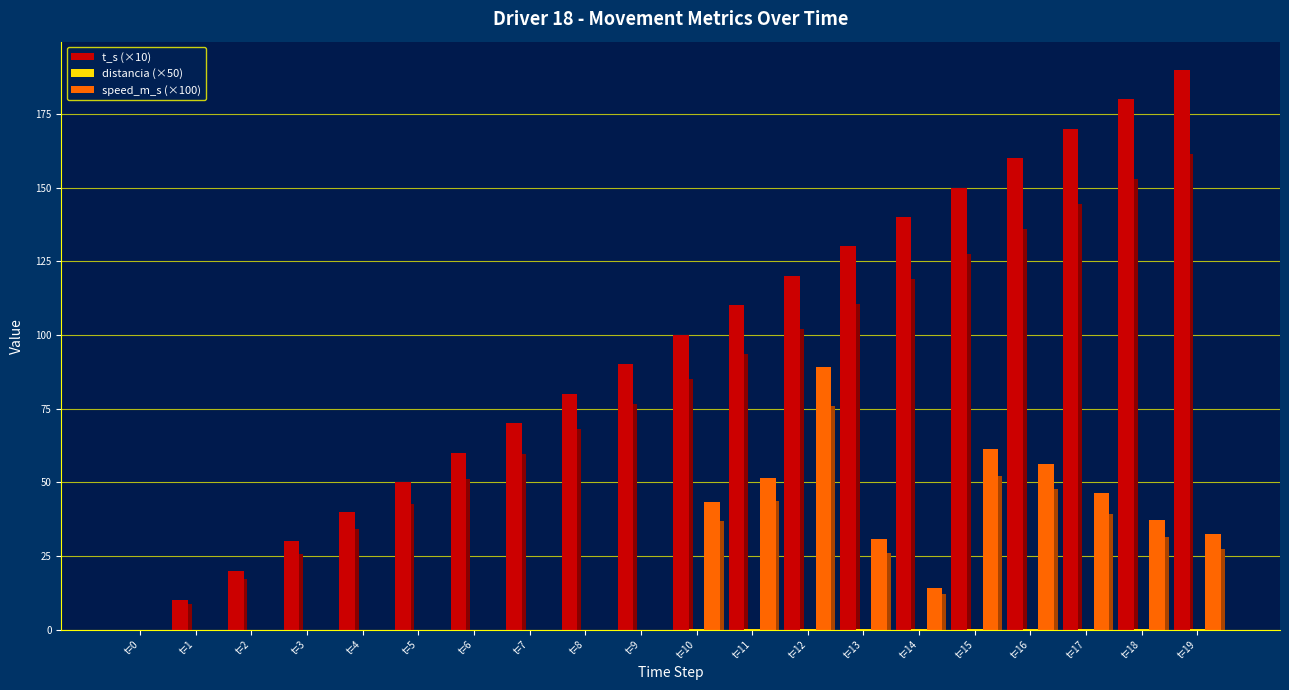

Read the t_s (×10) value at t=10.

100.0